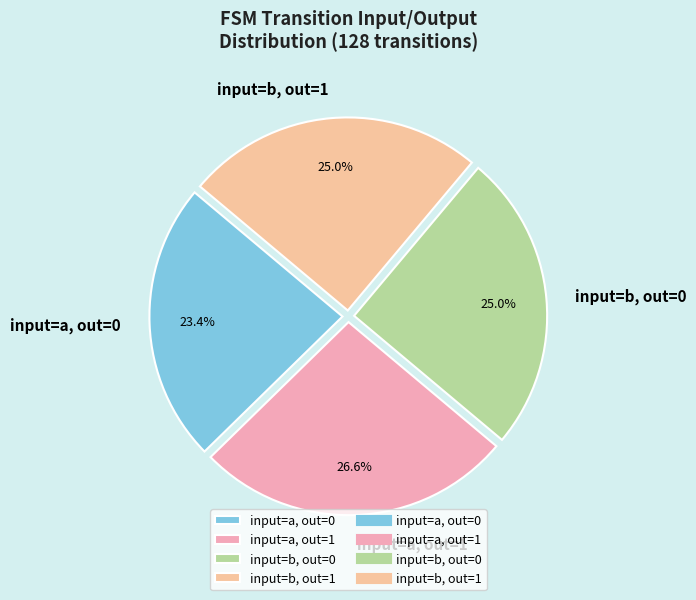

Which has a higher value, input=a, out=0 or input=a, out=1?

input=a, out=1